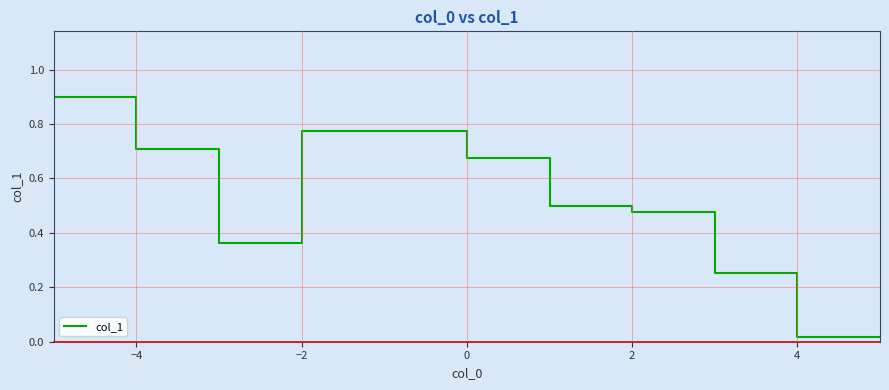

The value at −2 is 0.4. True or false?

True